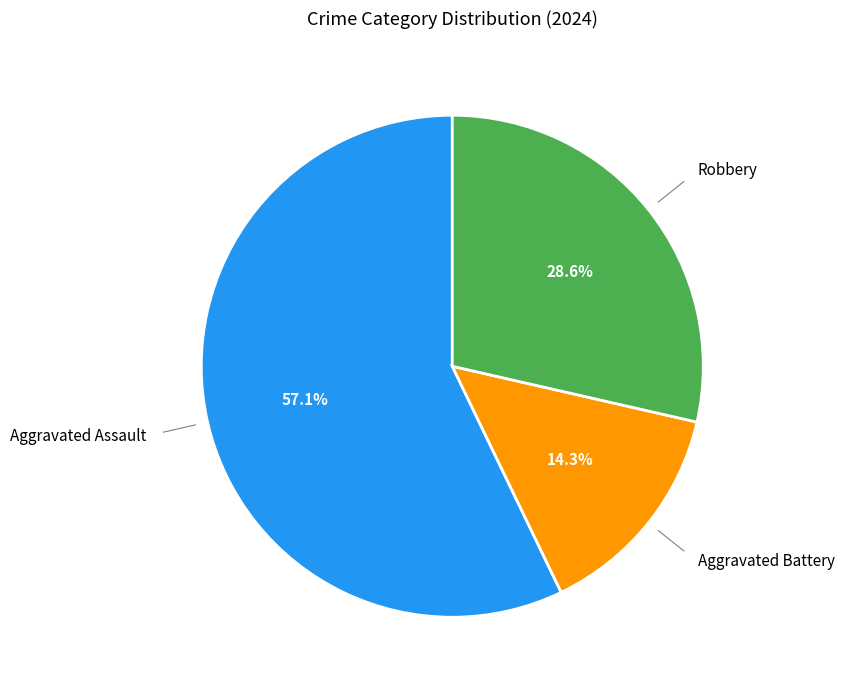

How many slices are in this pie chart?

3